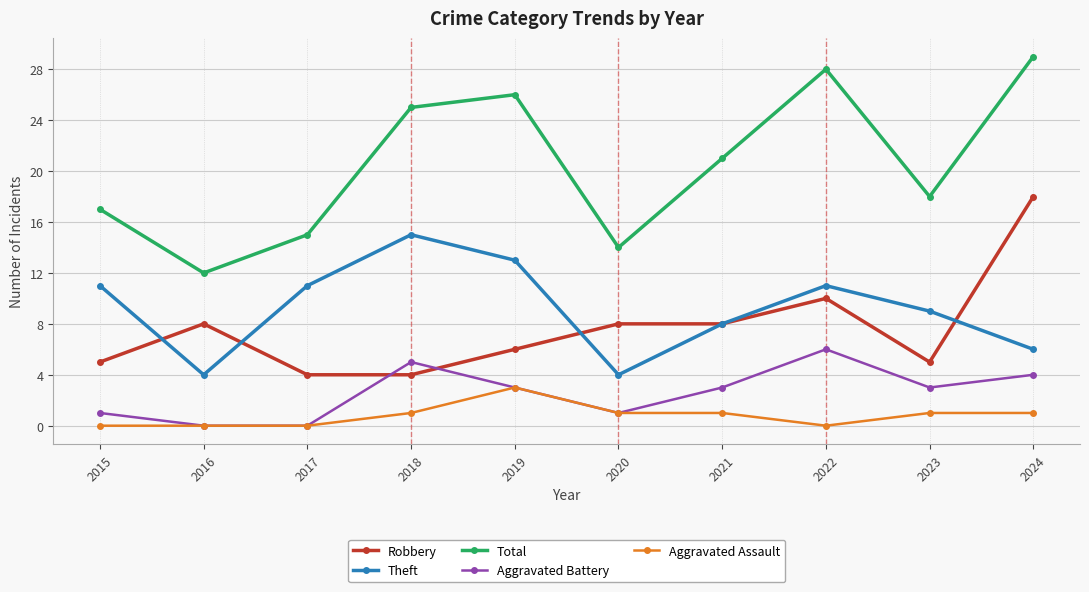

Read the Theft value at 2023, to the nearest 10.

10